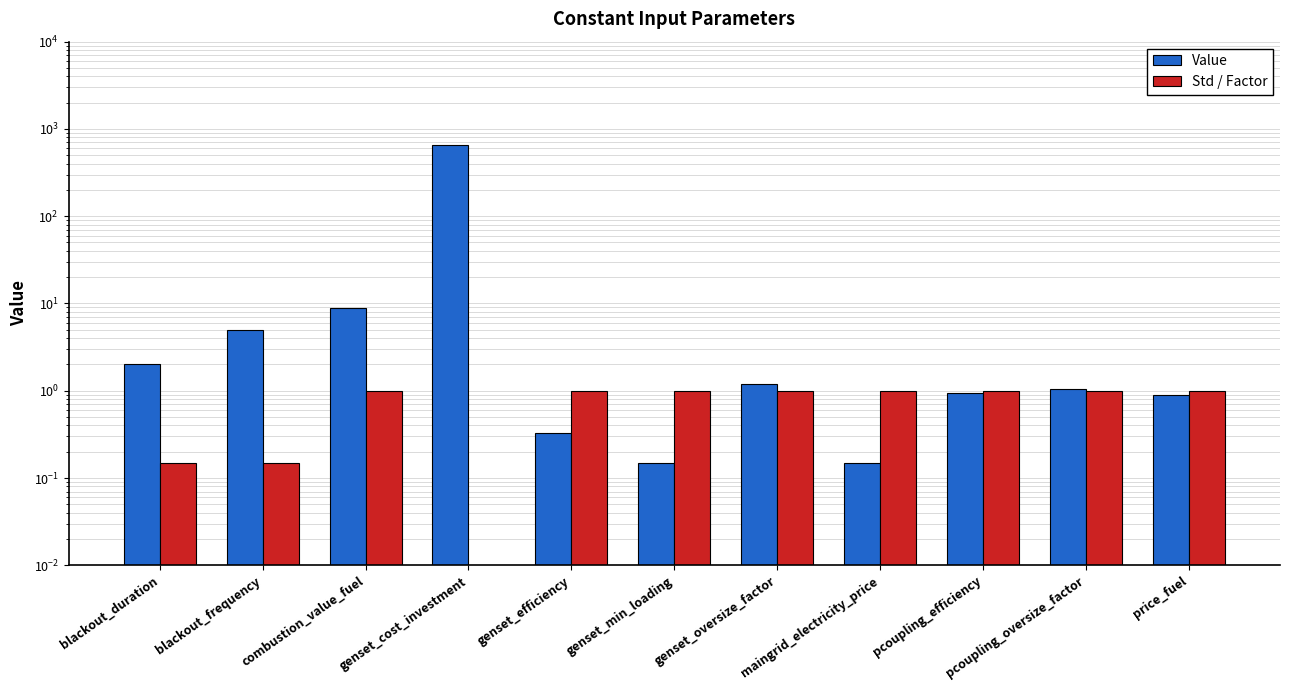

Where is Value nearest to the value 325?

combustion_value_fuel